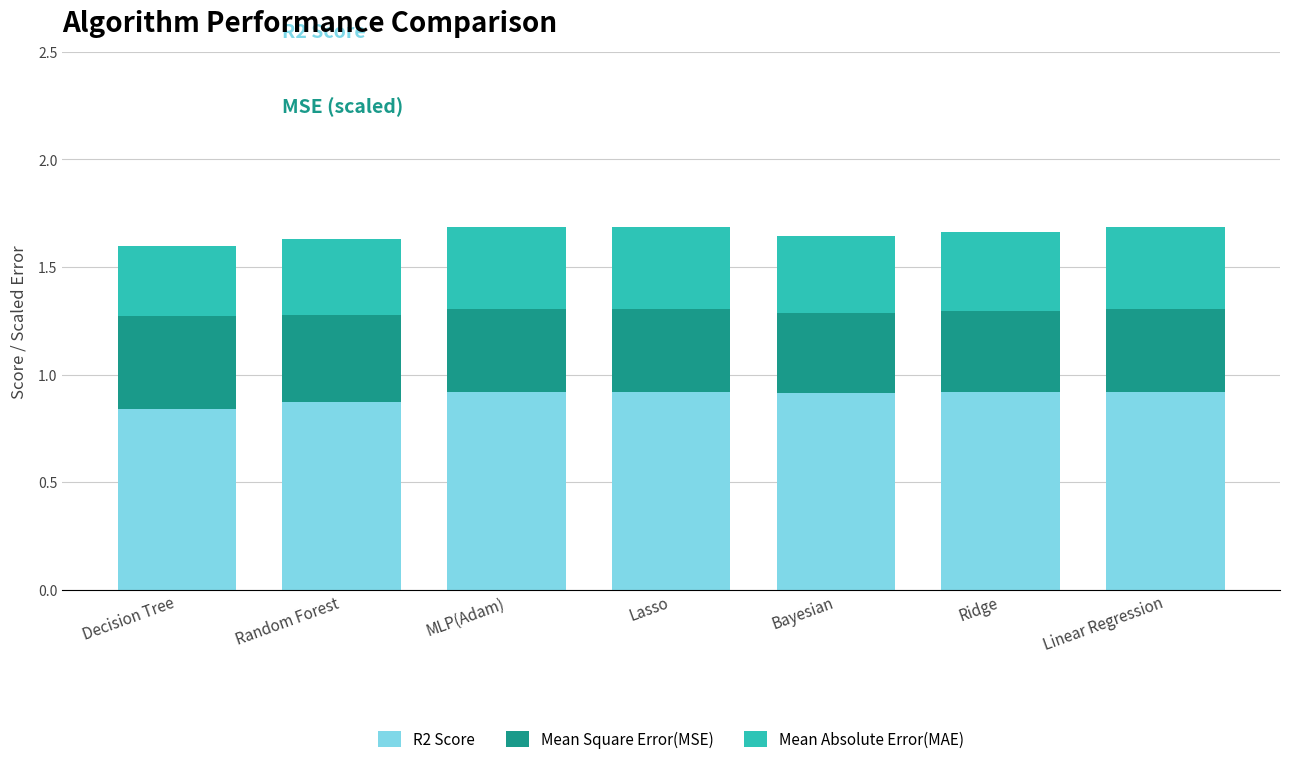

What are all the series names shown in the legend?

R2 Score, Mean Square Error(MSE), Mean Absolute Error(MAE)